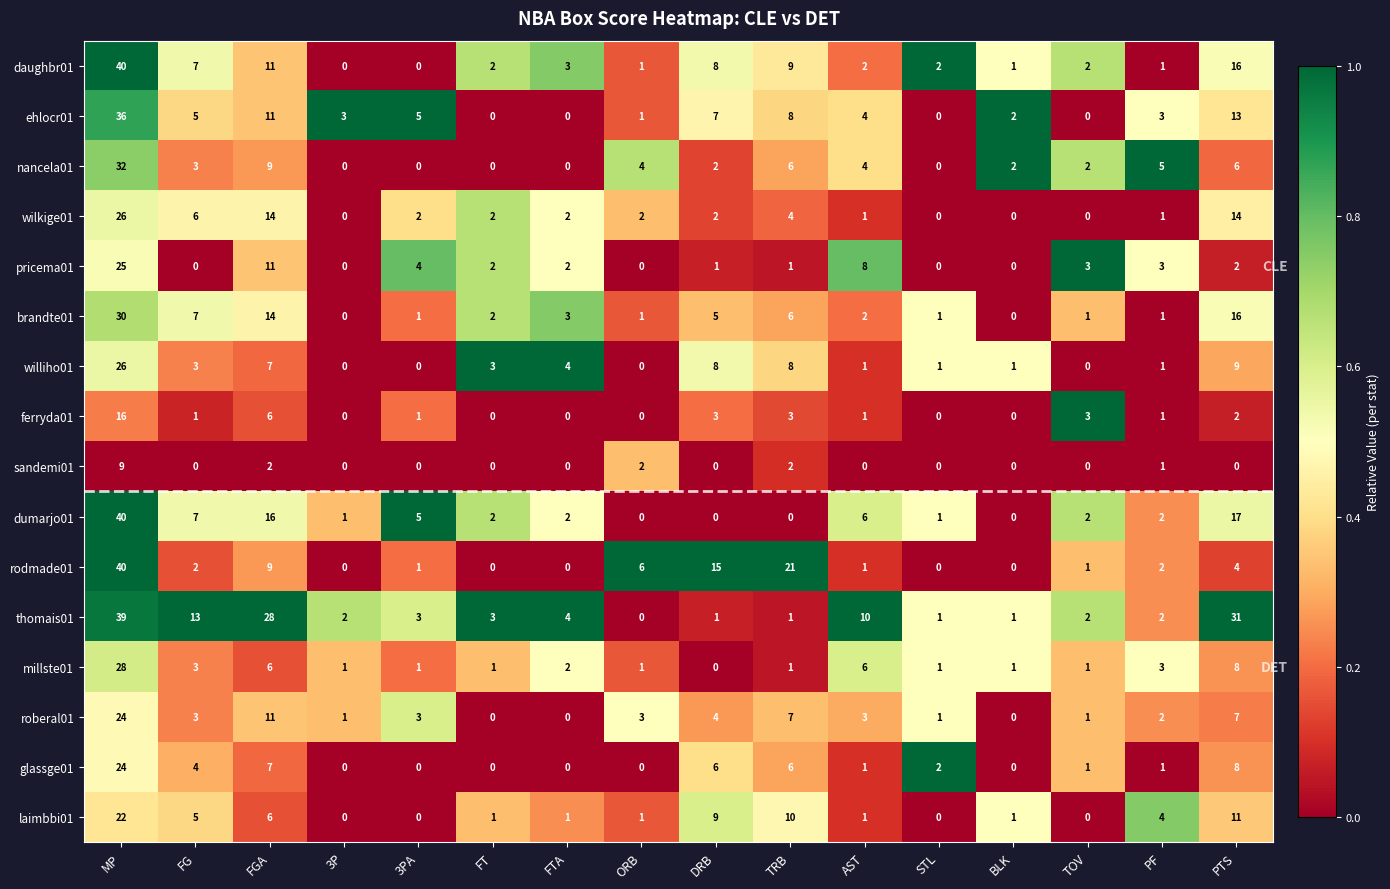

How many categories are shown in the chart?

16